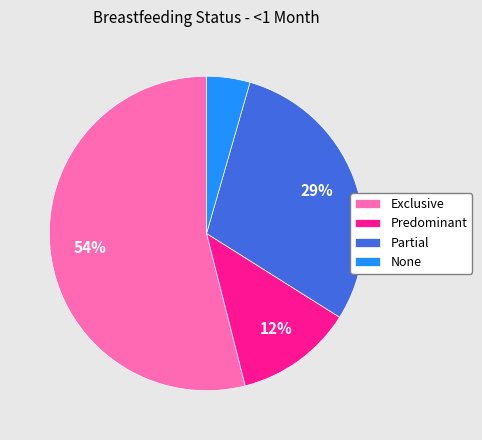

To the nearest percent, what is the average slice percentage?

25%